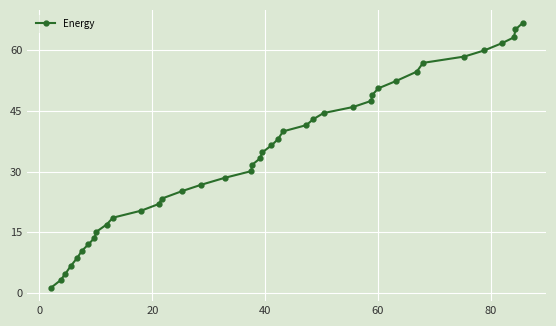

What is the maximum value shown in the chart?

66.6